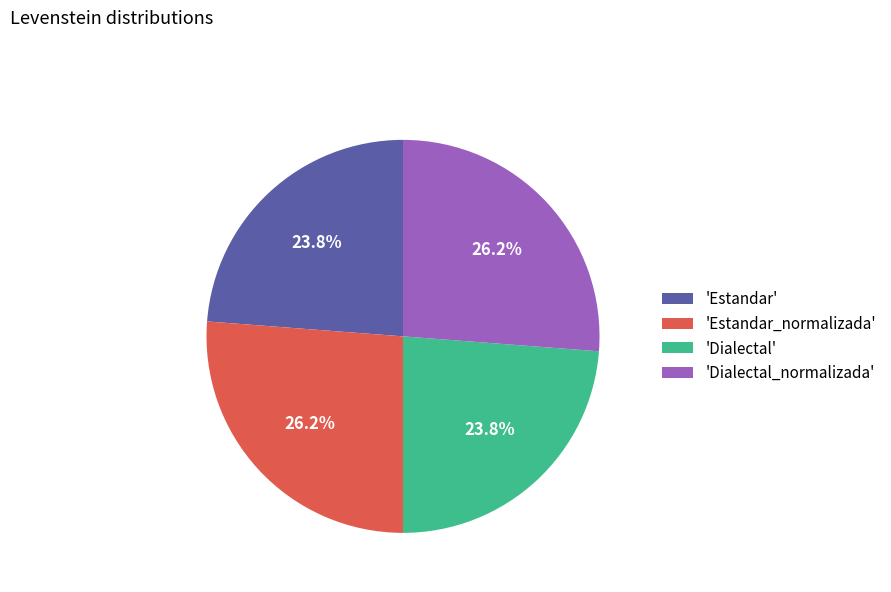

Which has a higher value, 'Estandar' or 'Dialectal_normalizada'?

'Dialectal_normalizada'